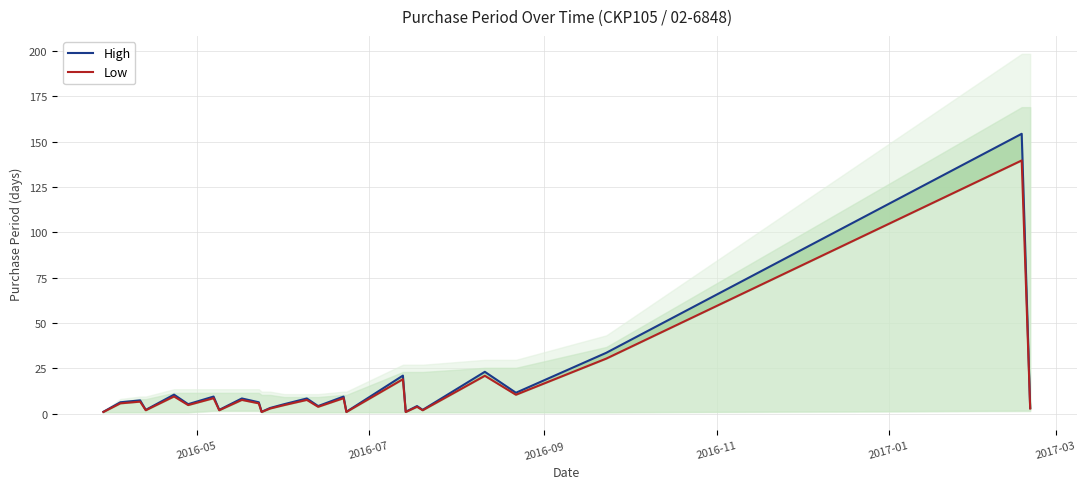

True or false: Low and High intersect in this chart.

False